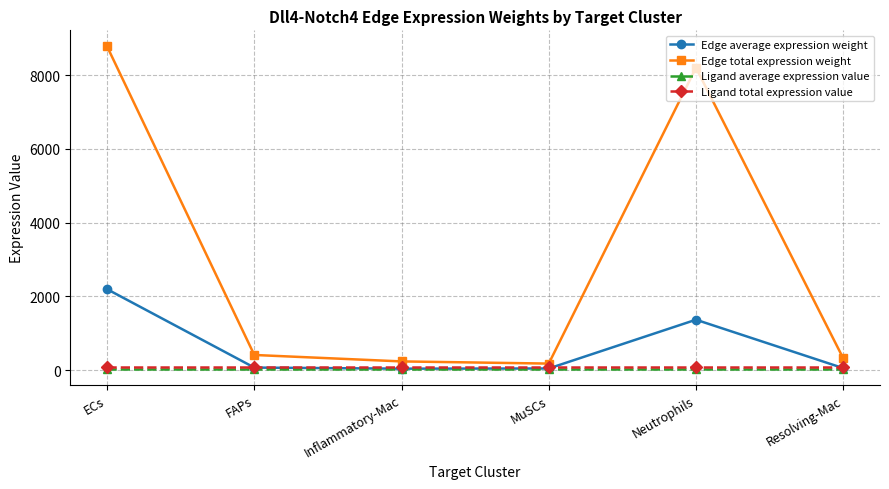

Which series changed the most between ECs and Resolving-Mac?

Edge total expression weight